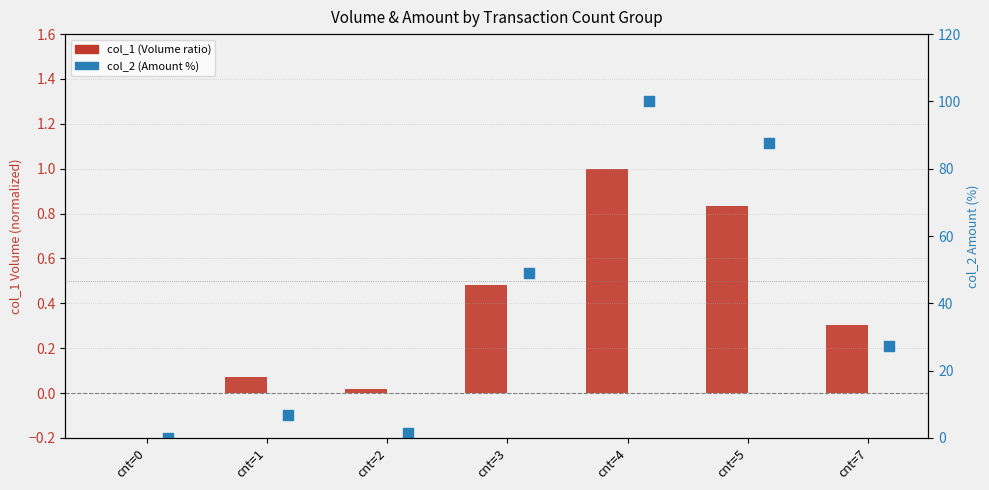

Which series reaches the minimum Y coordinate?

col_1 (Volume ratio)